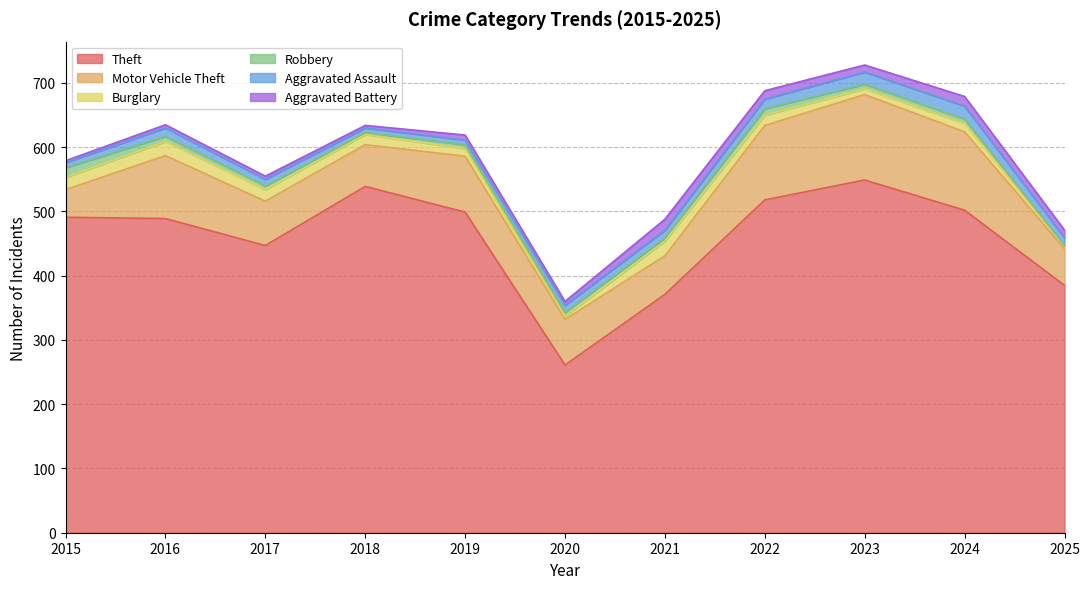

What is the value of the Burglary point at the 1st from the left?

19